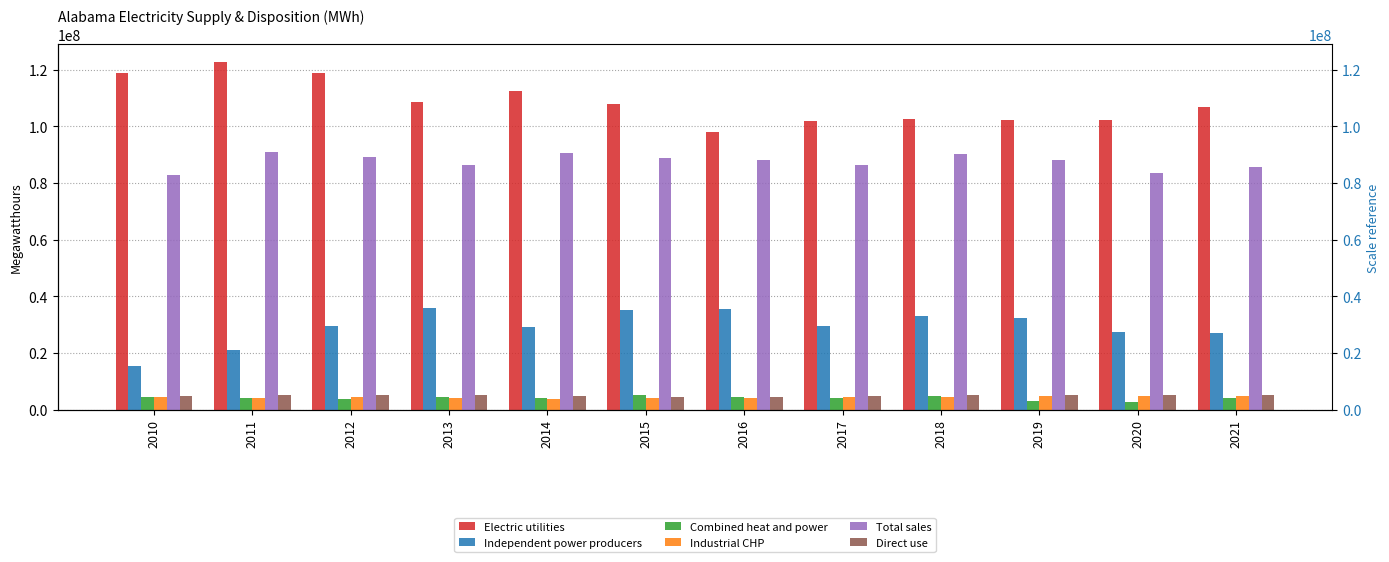

What value does the Direct use series have at 2020, to the nearest 10?

5110680